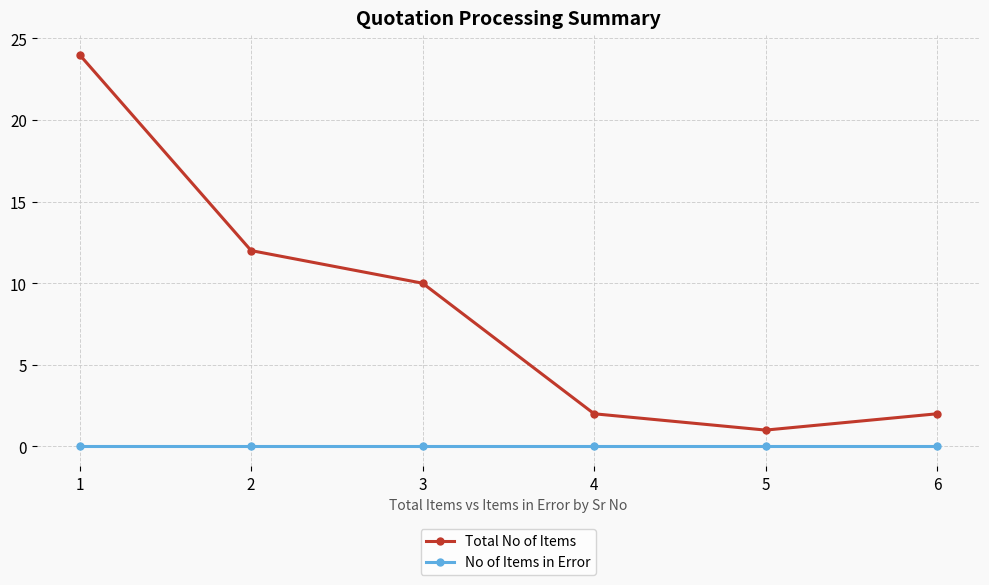

How many interior local valleys does the Total No of Items series have?

1